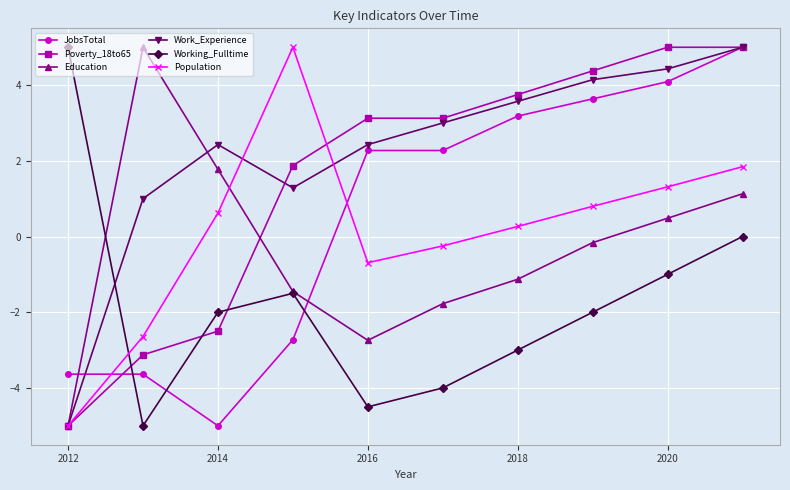

At how many categories does at least one series exceed -4?

10